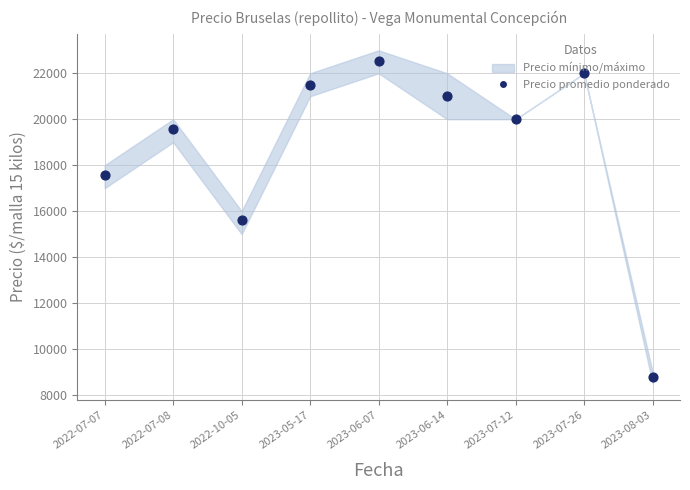

What is the change in value from 2022-07-07 to 2023-06-14?

+3444